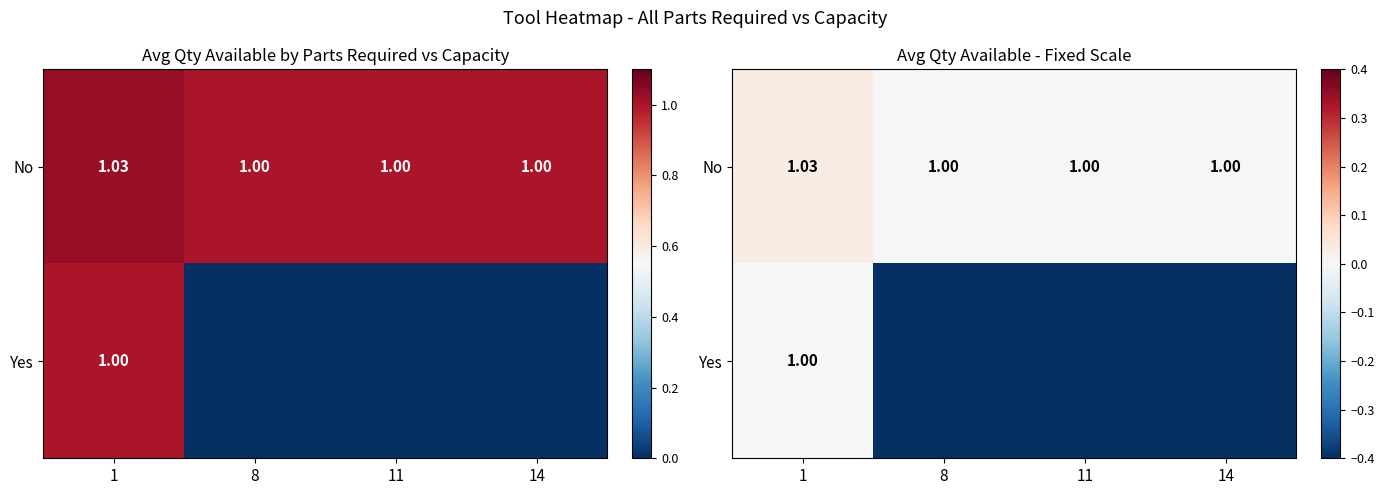

Rank the series by their maximum value, from highest to lowest.

No, Yes